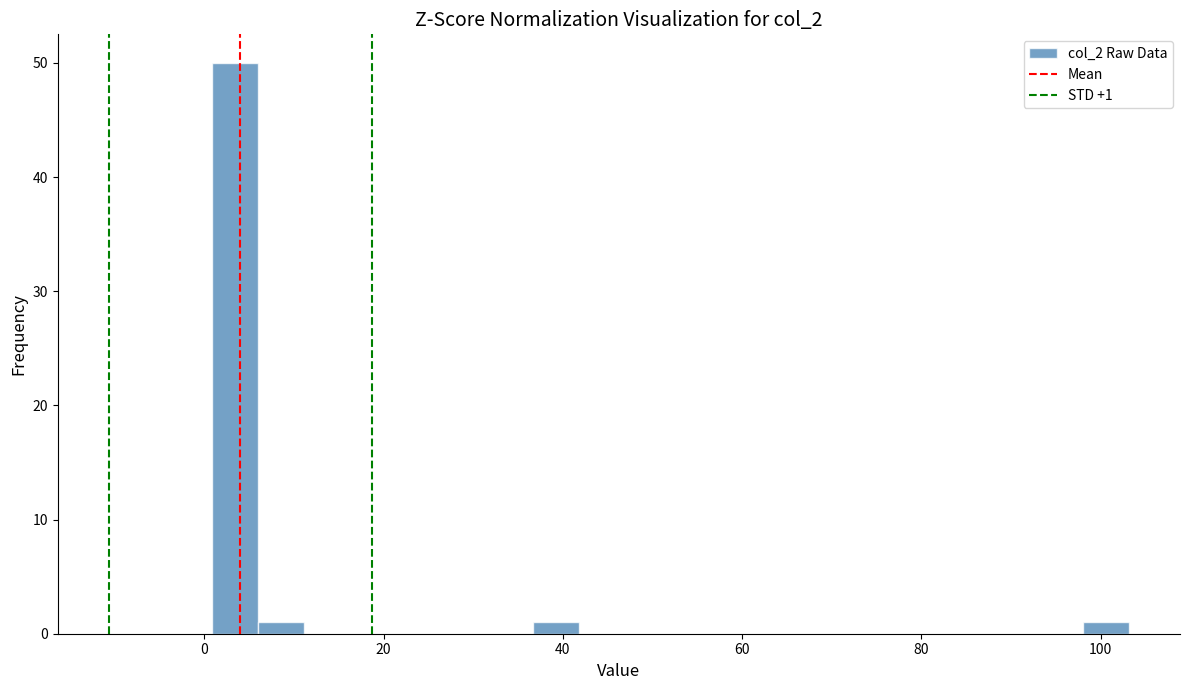

Around what value on the x-axis is the tallest bar? Give the approximate position of its centre, as read against the axis.

4